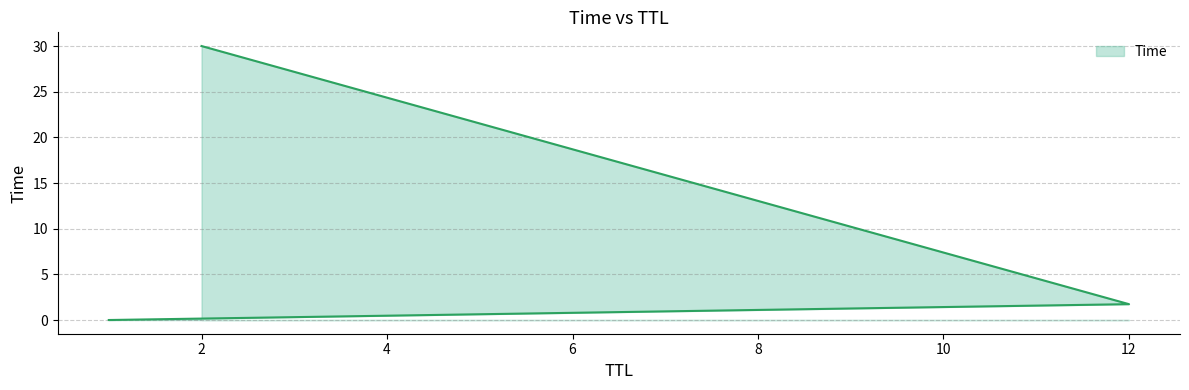

Which label corresponds to the largest value in the chart?

2